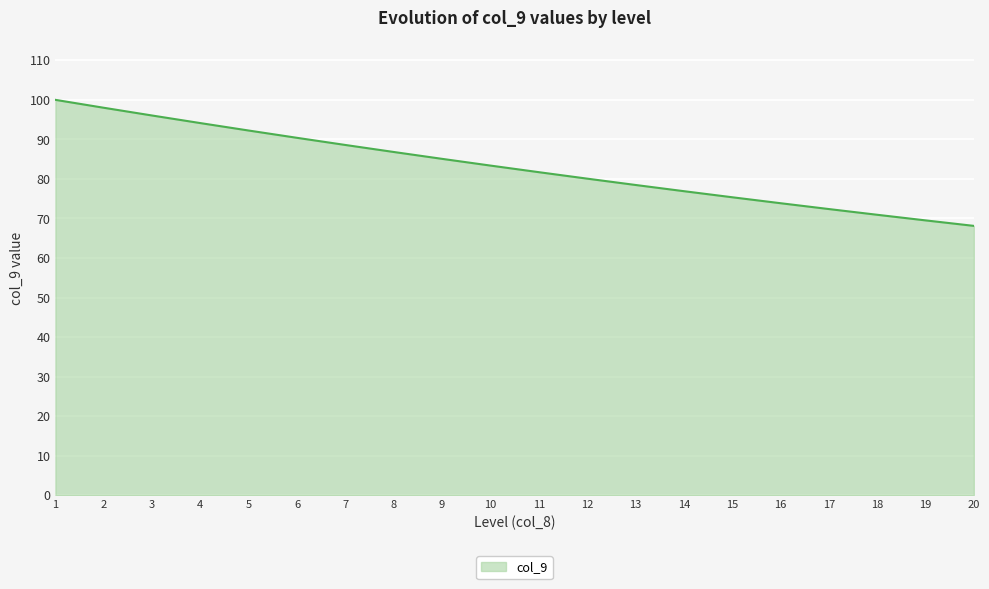

True or false: the data shows 69.5 at 19.

True